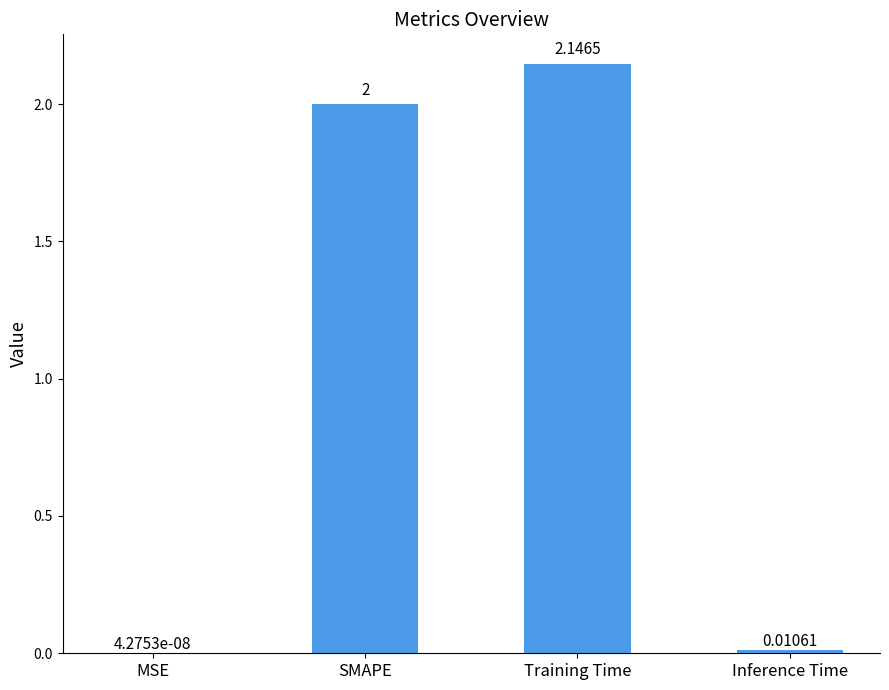

What is the sum of all values?

4.2